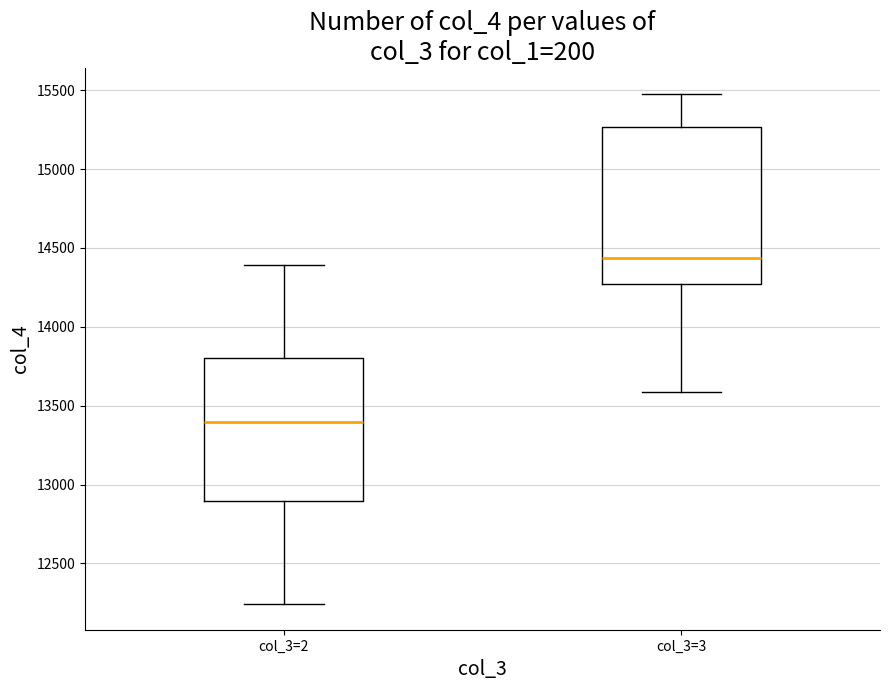

Where is the lower edge of the box for col_3=3 on the y-axis? The values are not printed on the chart, so give them approximately, as read against the axis.

14250